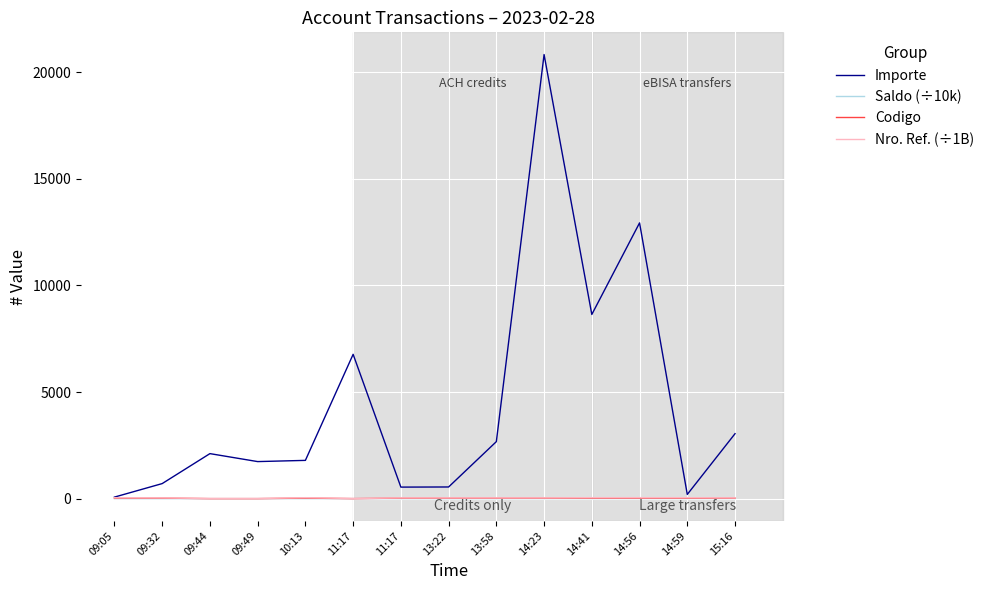

At which label does Saldo (÷10k) reach its minimum?

09:05